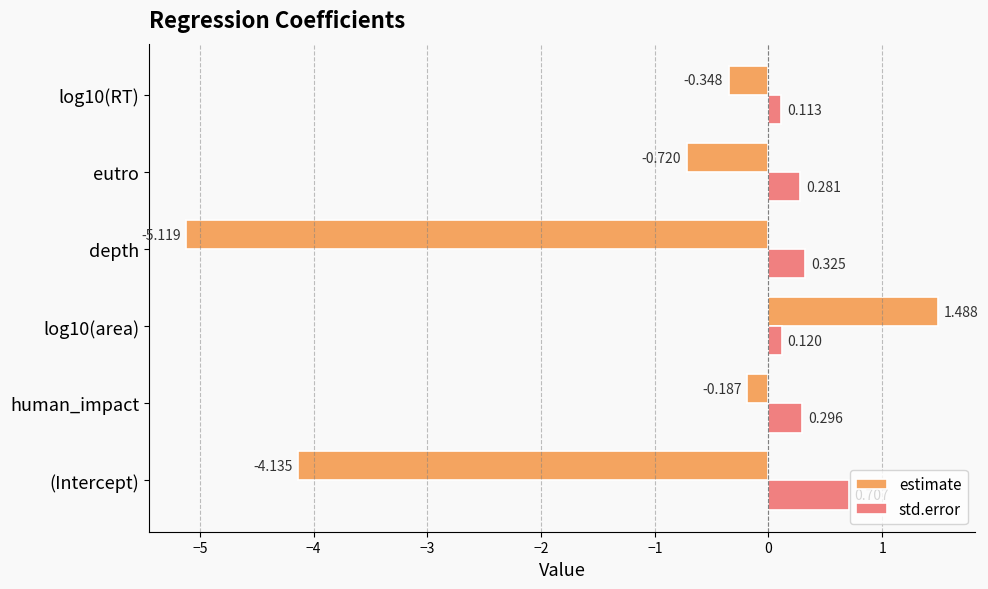

List the series in order of their overall mean, highest first.

std.error, estimate